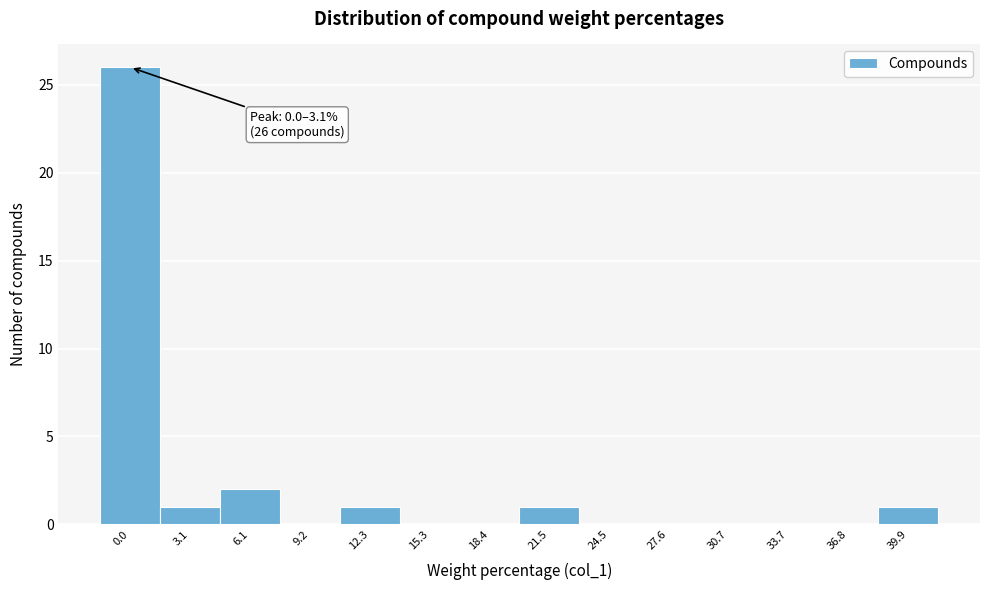

Reading left to right, transcribe all the data shown in this chart.

0.0=26	3.1=1	6.1=2	9.2=0	12.3=1	15.3=0	18.4=0	21.5=1	24.5=0	27.6=0	30.7=0	33.7=0	36.8=0	39.9=1